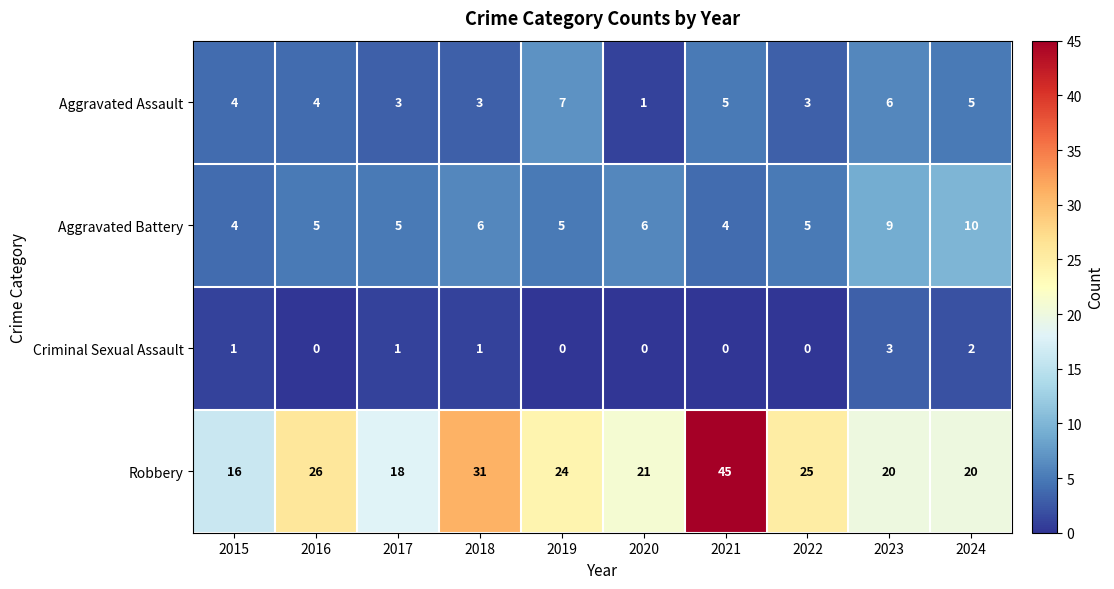

Which series has the largest range (max minus min)?

Robbery